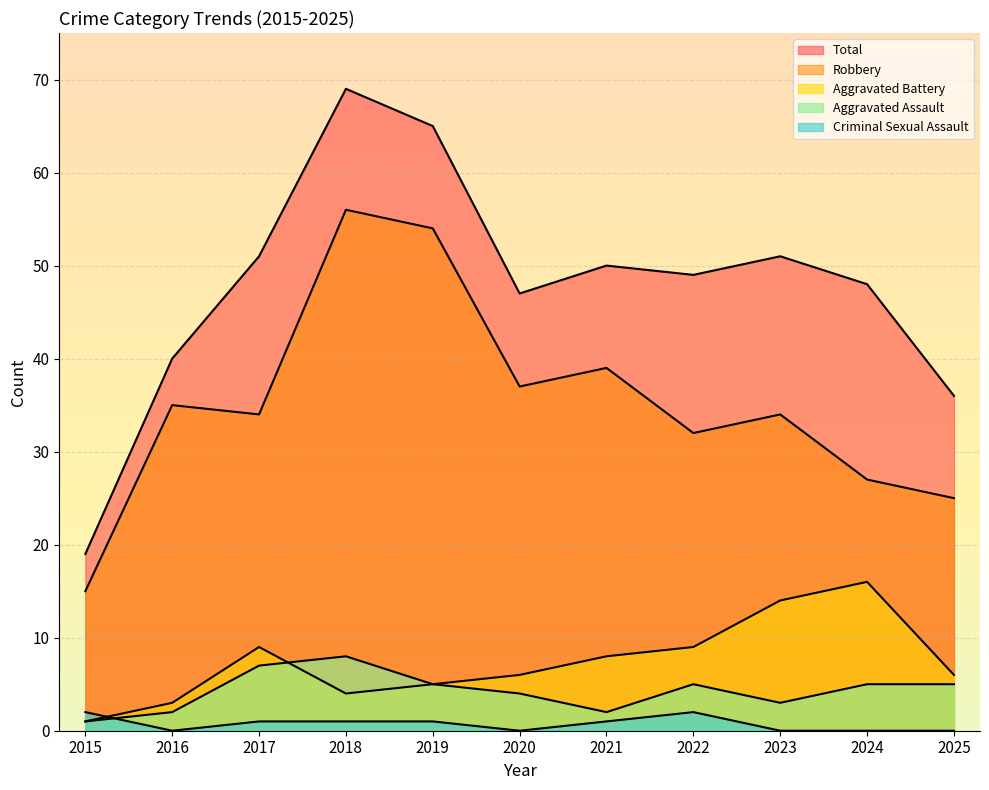

Does the chart display data point markers on the line(s)?

No